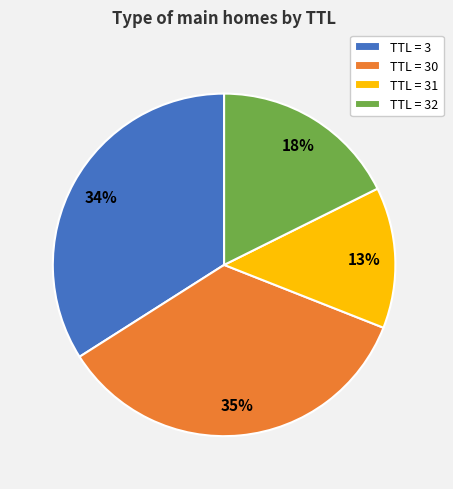

How many segments does this pie chart have?

4